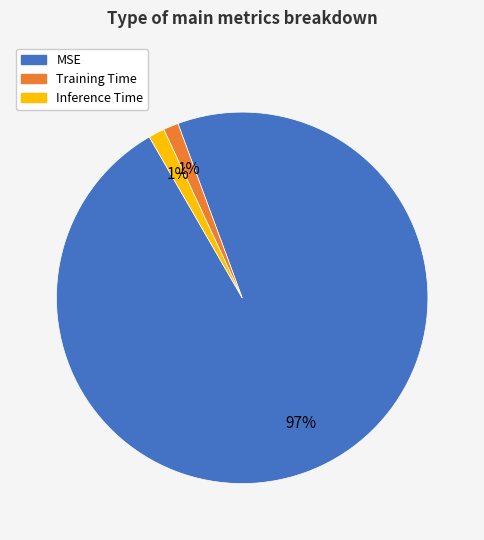

To the nearest percent, what is the average slice percentage?

33%